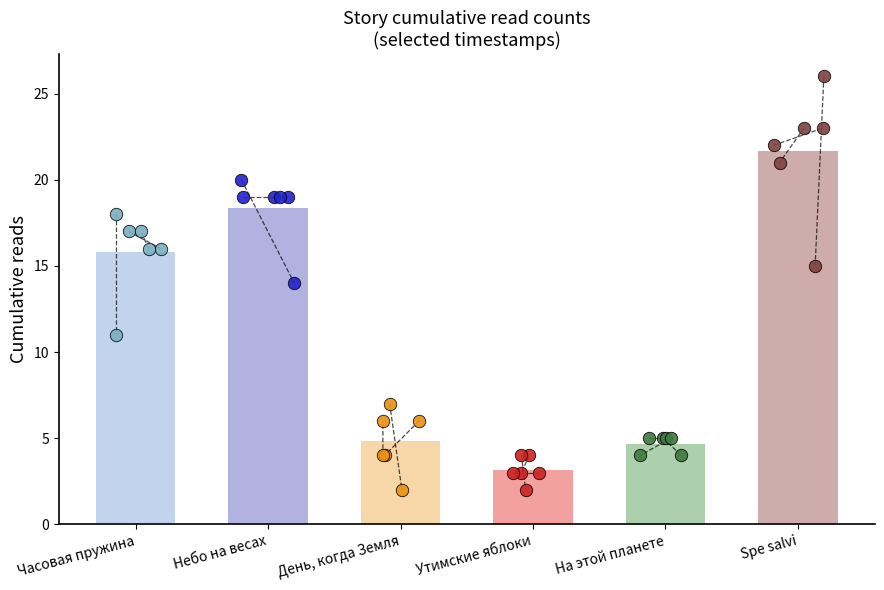

Which series reaches the minimum Y coordinate?

День, когда Земля